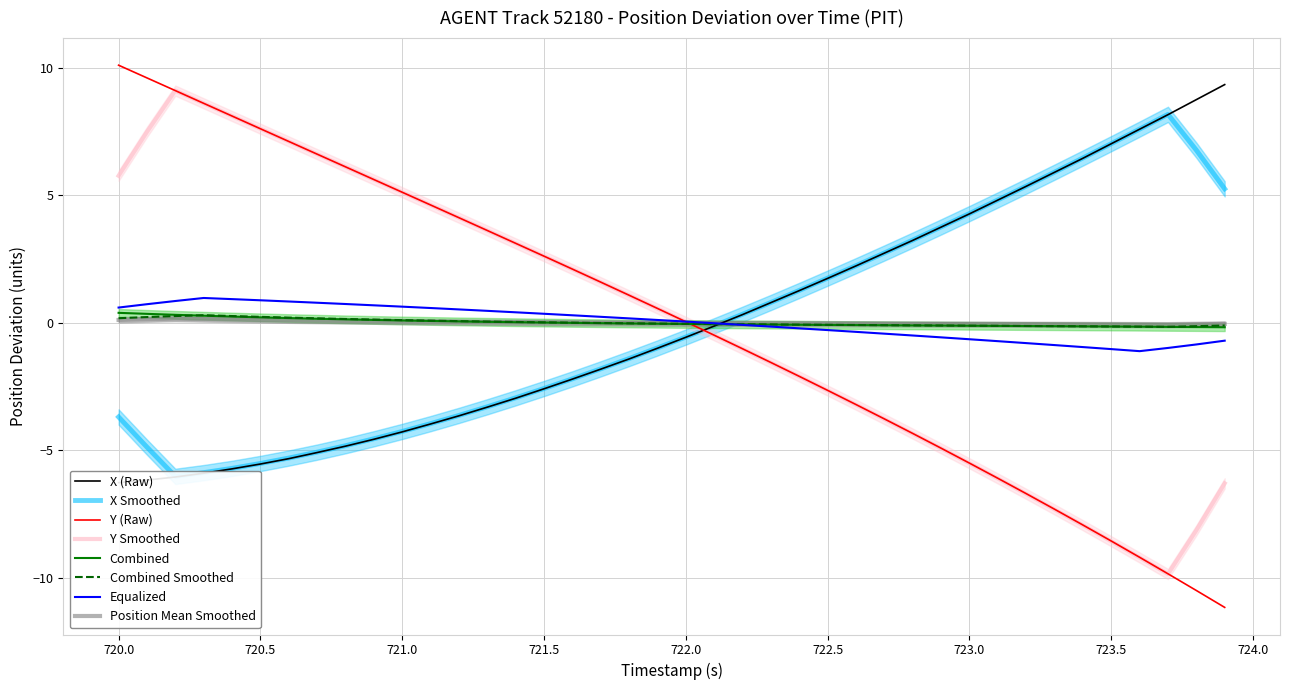

What is the lowest value of the Y series?

-11.2